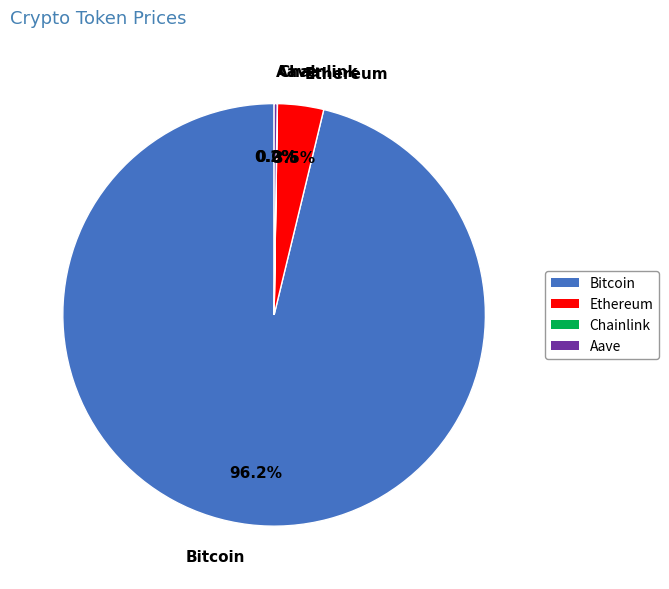

Between Ethereum and Bitcoin, which is larger?

Bitcoin